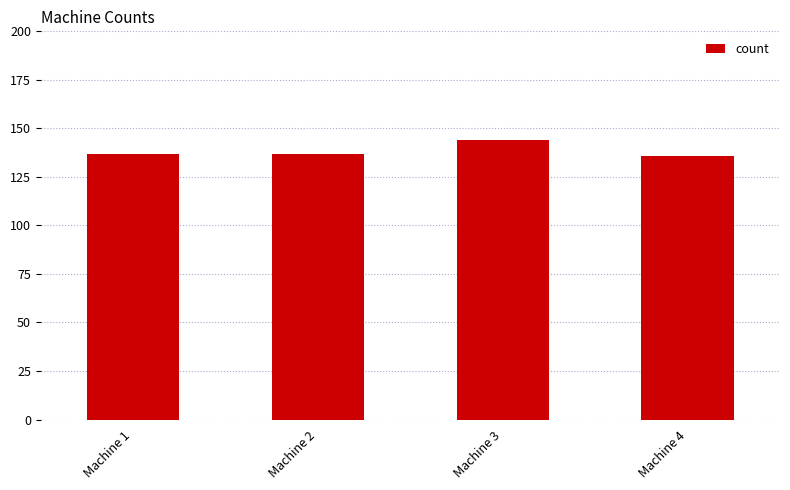

What is the value of the 4th bar from the left?

136